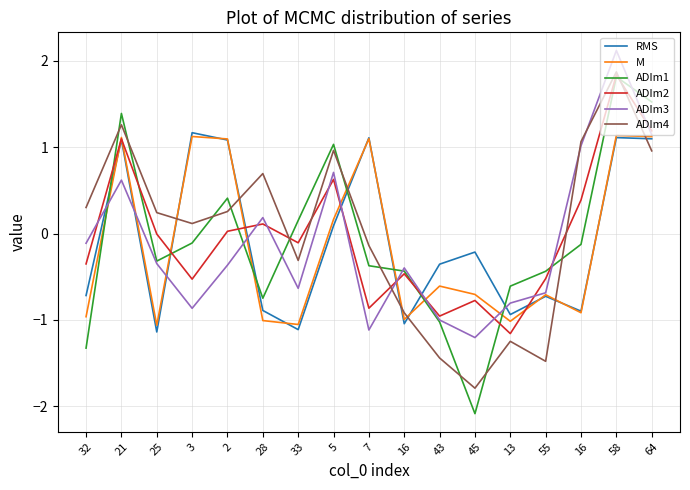

What are all the series names shown in the legend?

RMS, M, ADIm1, ADIm2, ADIm3, ADIm4